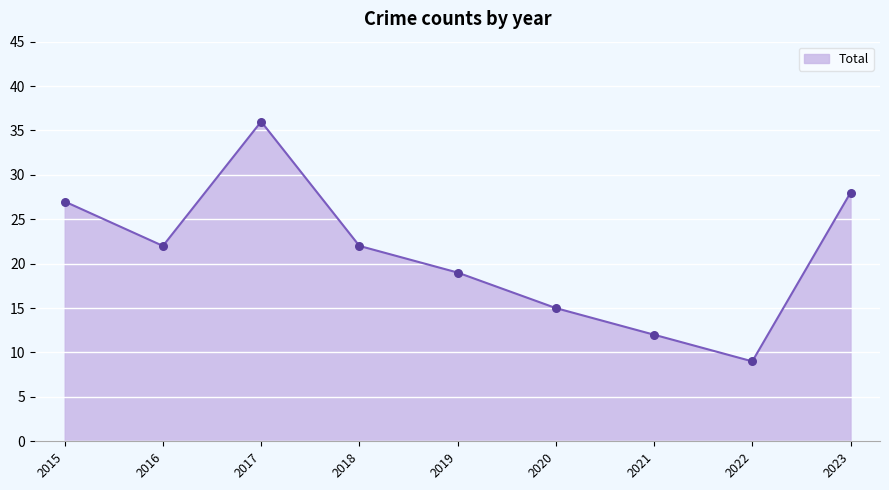

Which has a higher value, 2016 or 2021?

2016